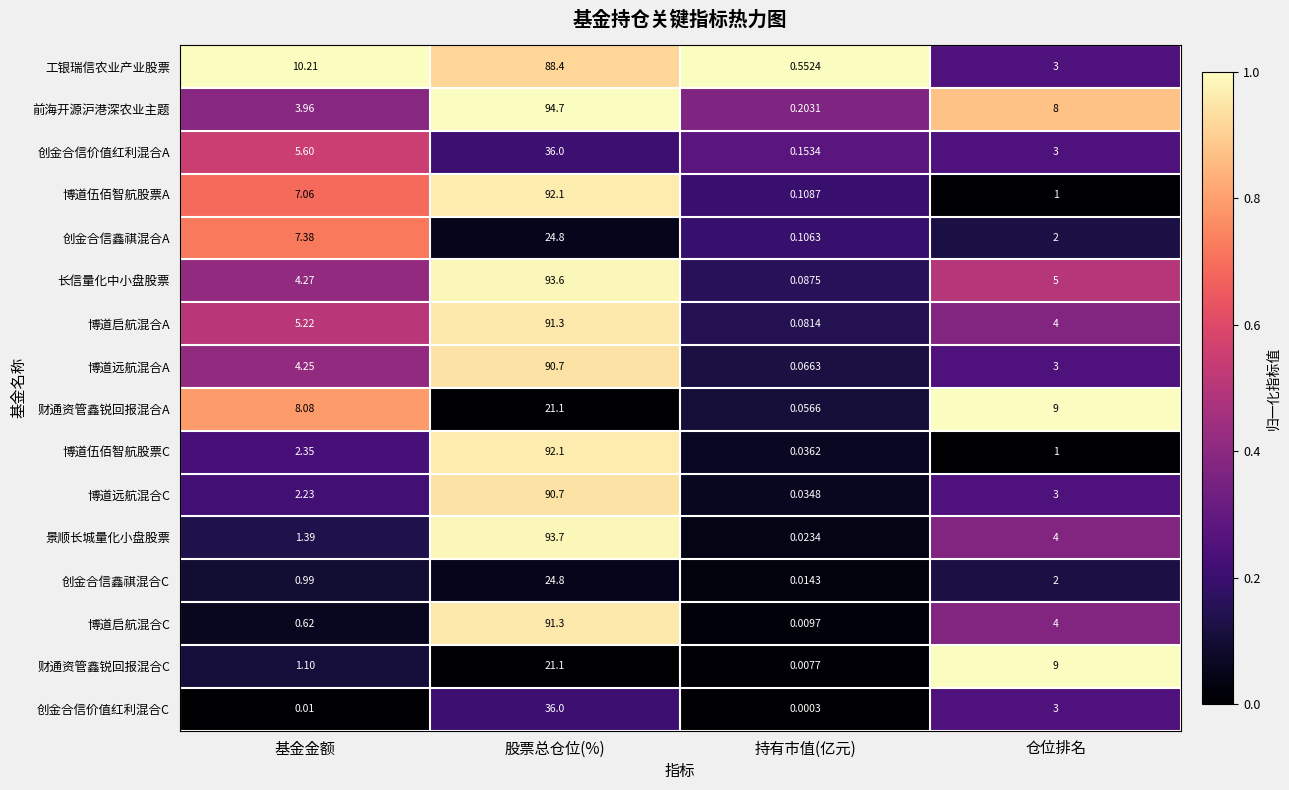

What is the total value across all series at 持有市值(亿元)?

1.5